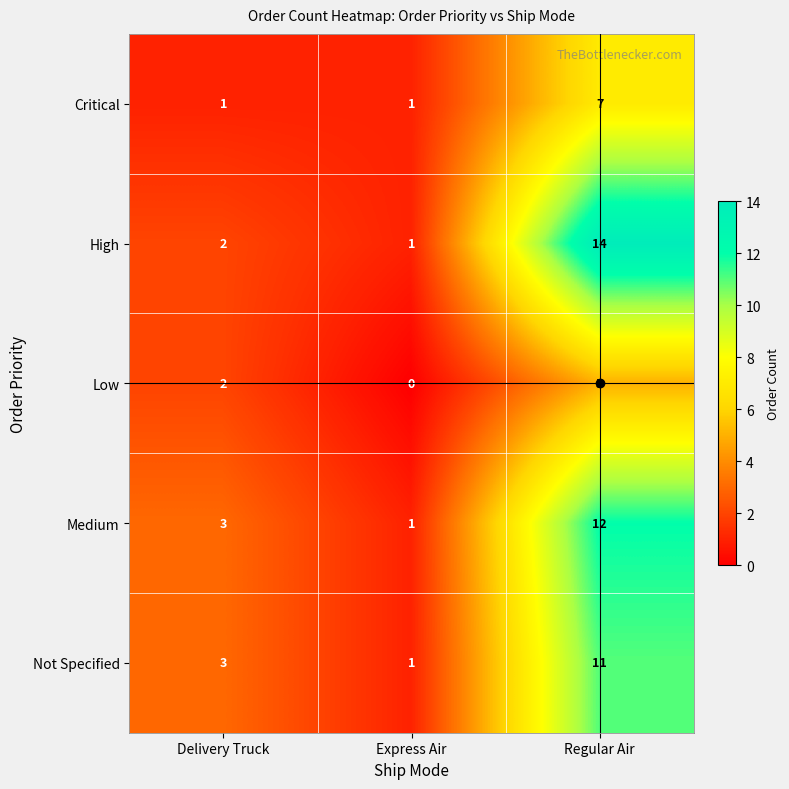

Count the Not Specified values in the range 1 to 11.

3